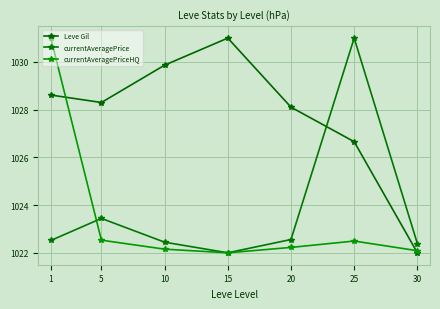

What is the total value across all series at 15?

3075.0